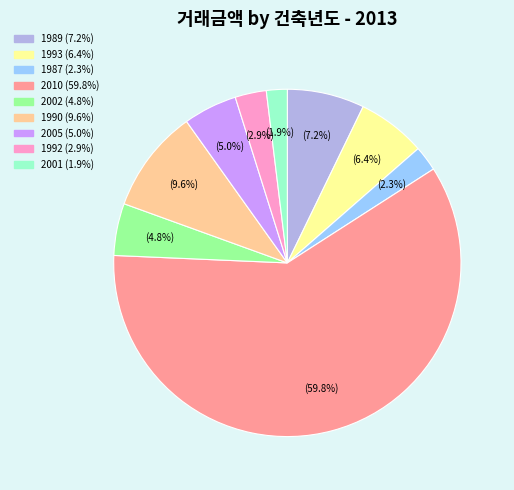

Is there any slice that represents more than half of the pie?

Yes